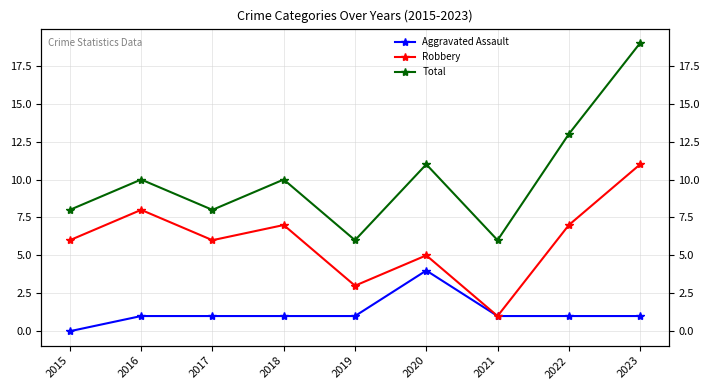

Reading left to right, transcribe all the data shown in this chart.

Aggravated Assault: 0	1	1	1	1	4	1	1	1
Robbery: 6	8	6	7	3	5	1	7	11
Total: 8	10	8	10	6	11	6	13	19